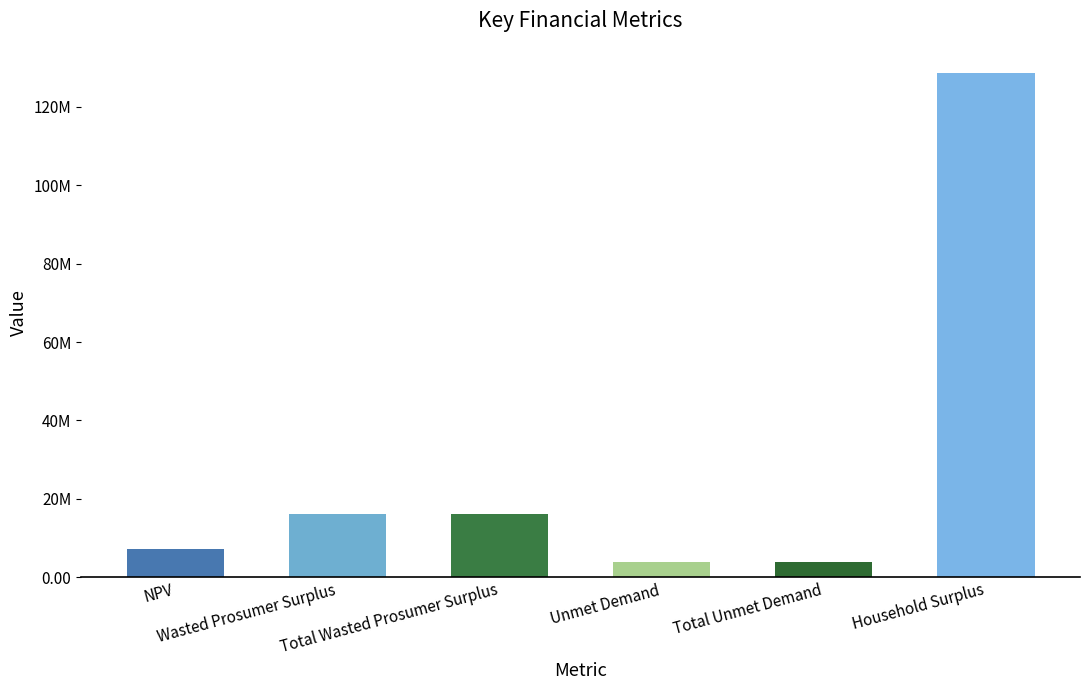

What is the difference between the values at Total Wasted Prosumer Surplus and Total Unmet Demand?

12112059.7